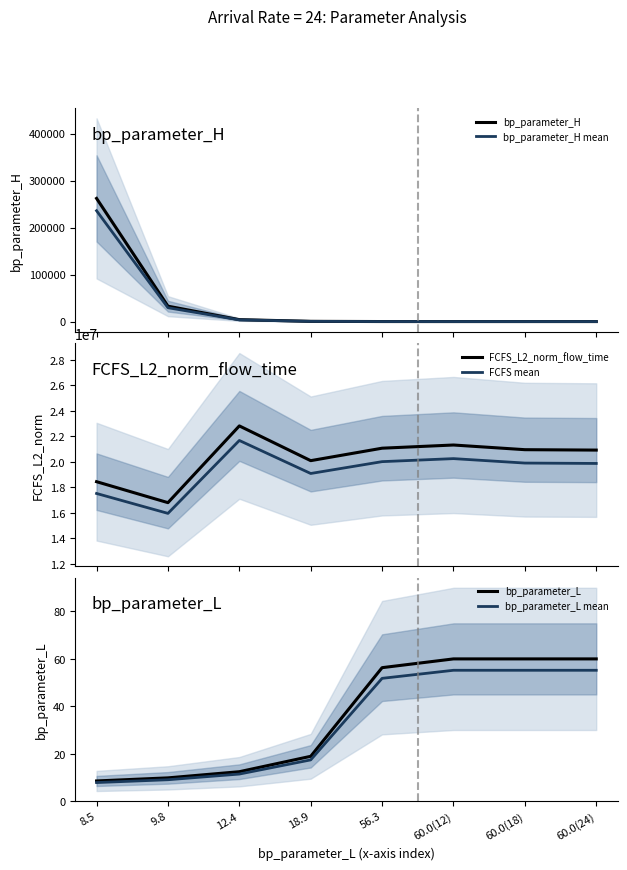

What is the average value of the bp_parameter_L series?

35.7